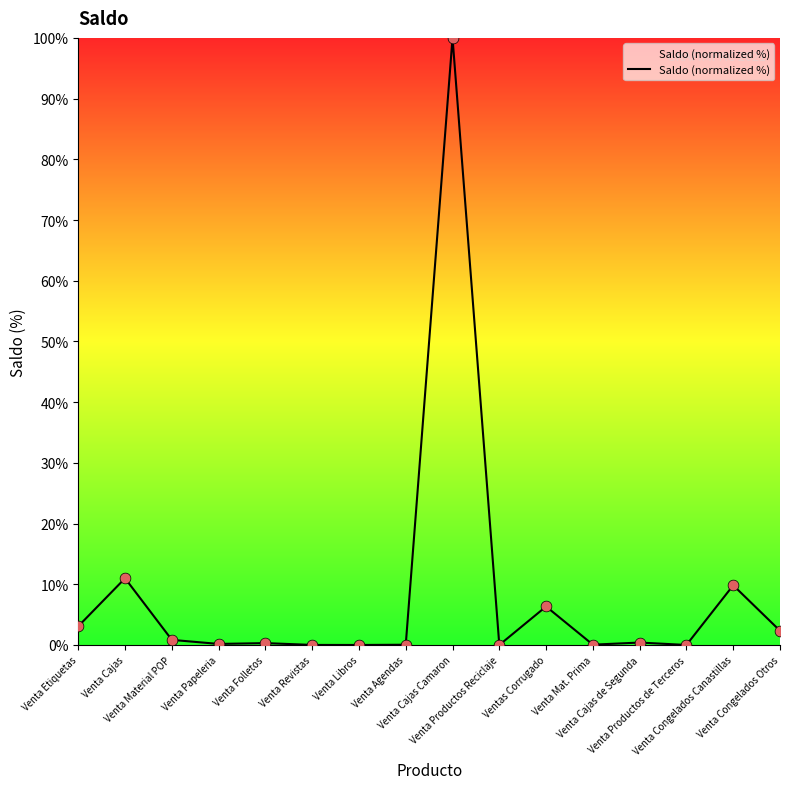

Which has a higher value, Venta Etiquetas or Venta Cajas?

Venta Cajas